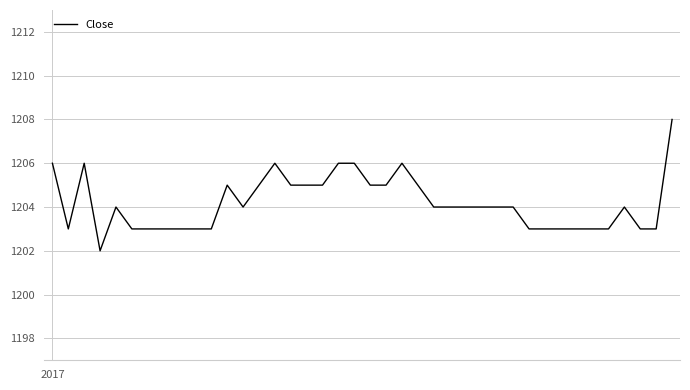

What is the difference between the maximum and minimum values?

6